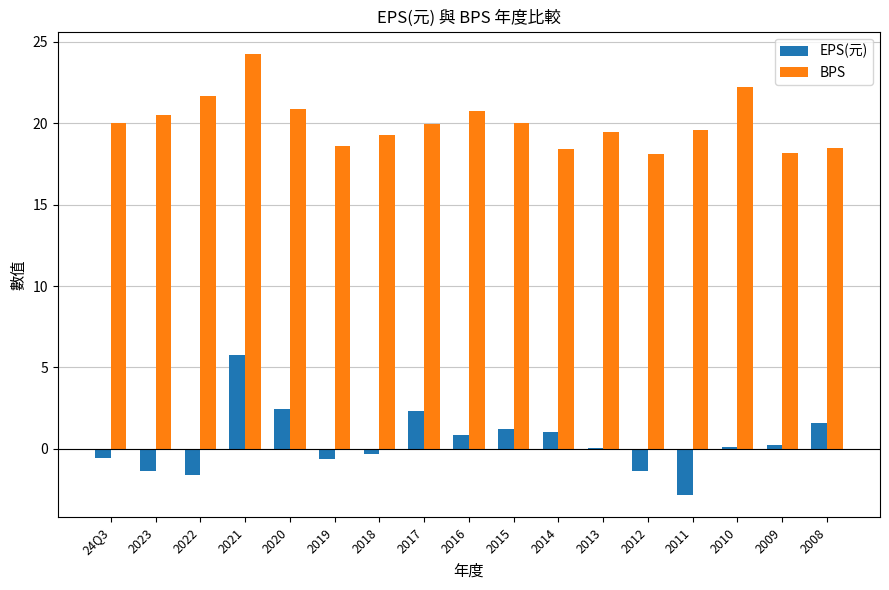

Is the value of EPS(元) at 2011 greater than the value of BPS at 2023?

No